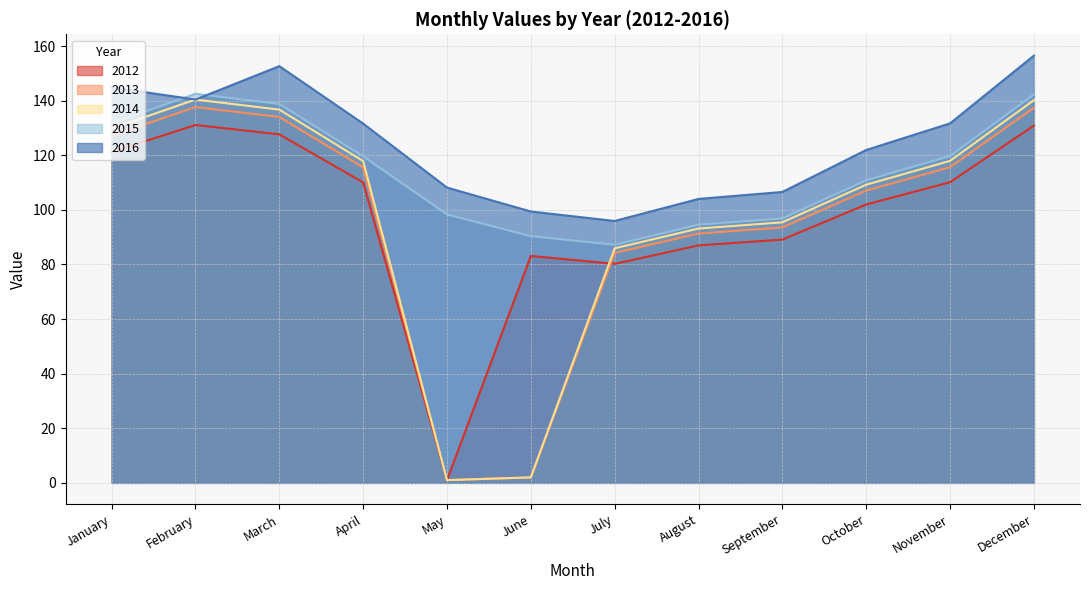

Where is 2013 nearest to the value 69?

July